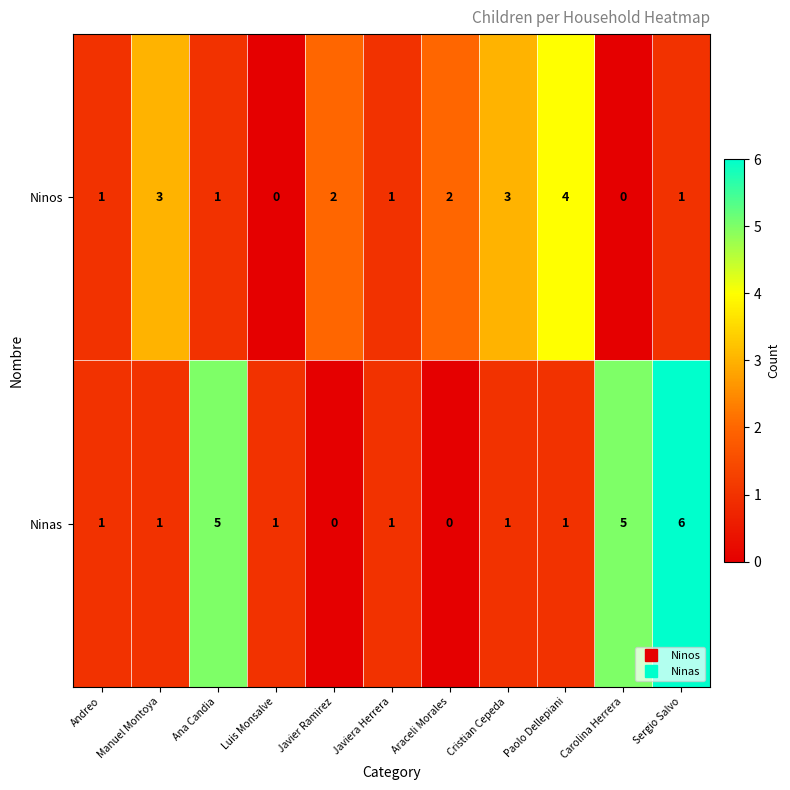

How many positive values does the Ninas series have?

9